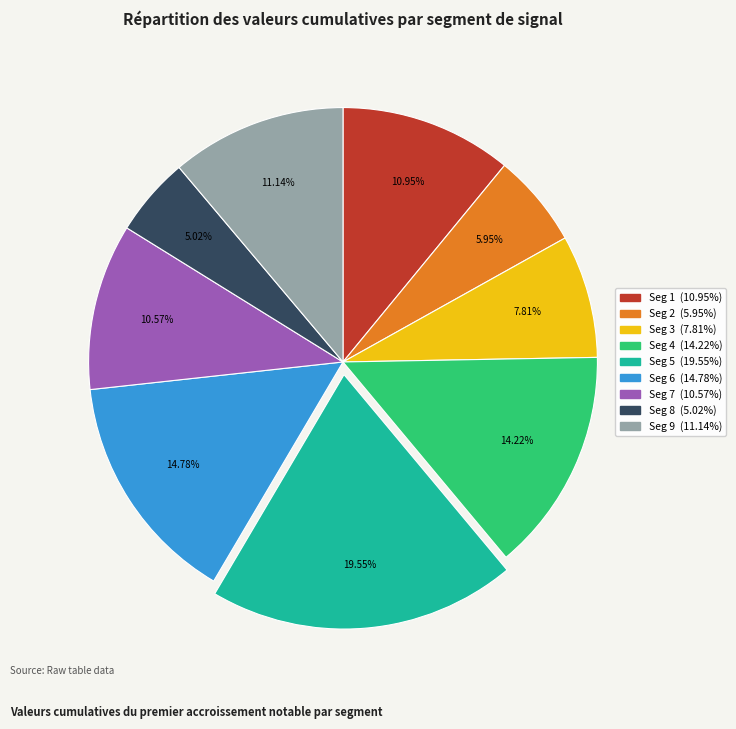

To the nearest percent, what is the difference between the largest and smallest slice percentages?

15%